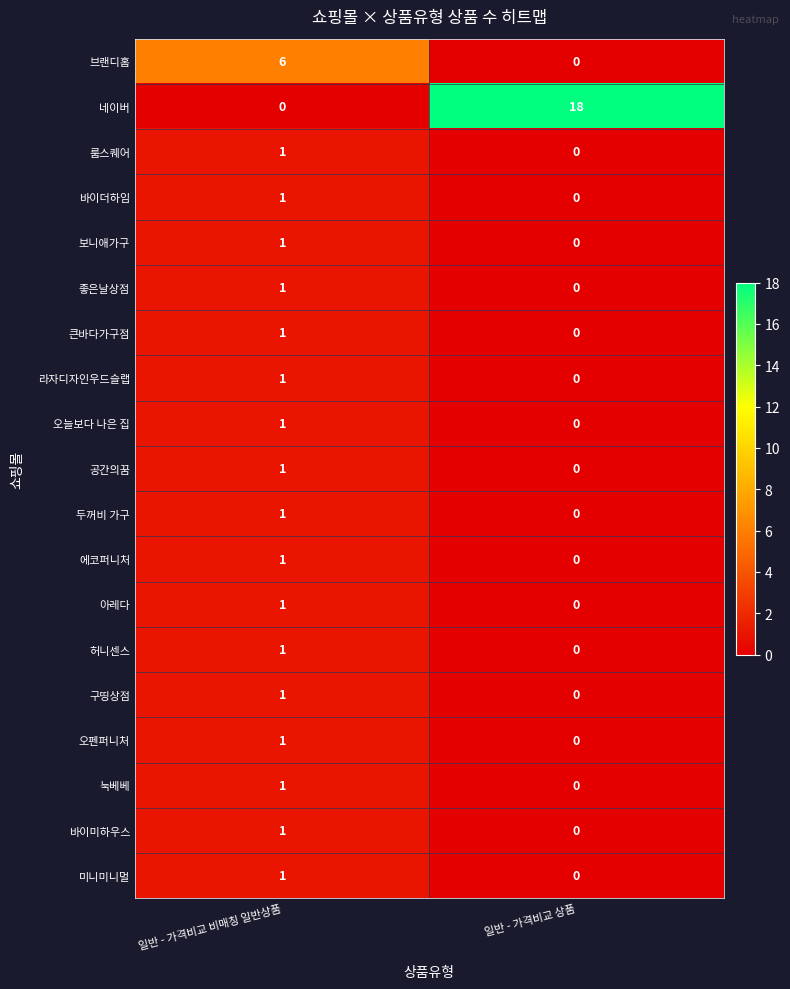

Which category has the highest value in the 미니미니멀 series?

일반 - 가격비교 비매칭 일반상품